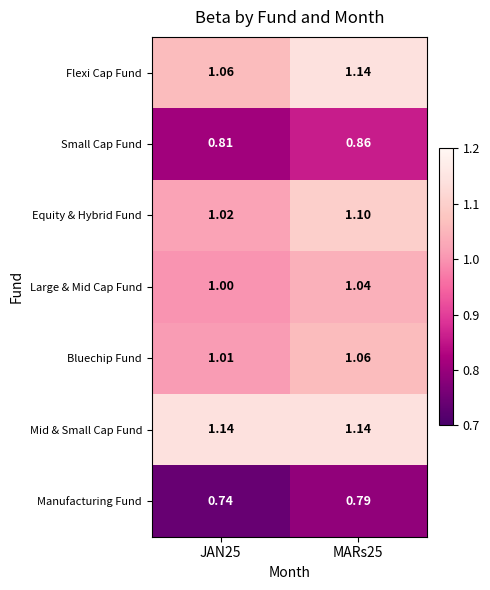

Is the value of Mid & Small Cap Fund at MARs25 greater than the value of Bluechip Fund at MARs25?

Yes